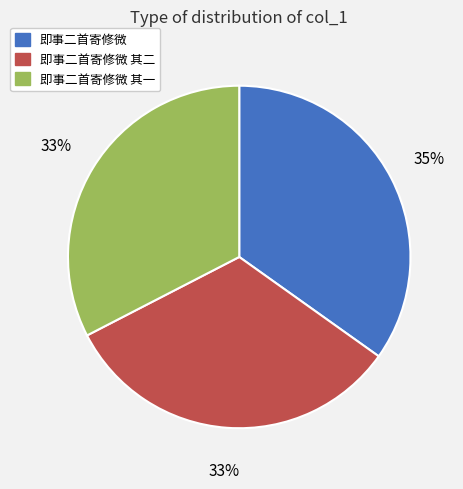

True or false: 即事二首寄修微 其一 accounts for 45% of the total.

False